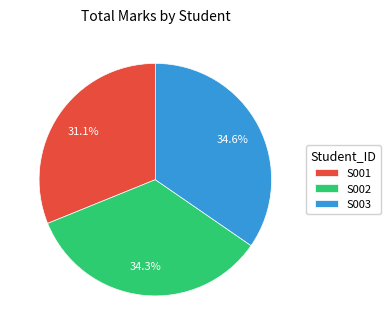

Does any single category account for the majority?

No